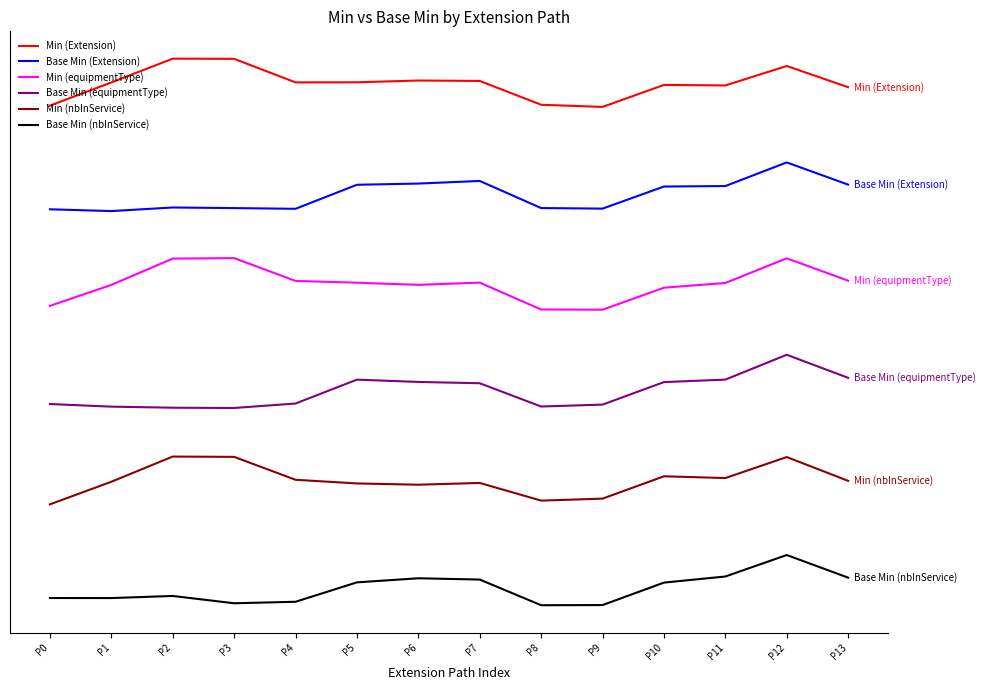

Is this an area chart (filled region under the line)?

No